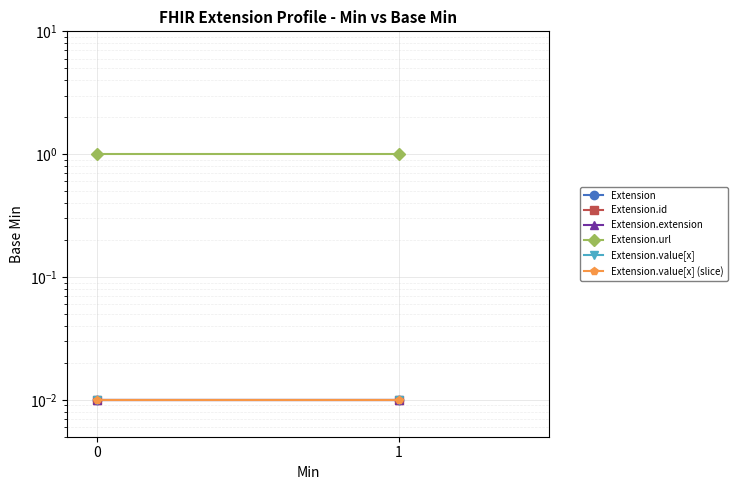

True or false: Extension.url has a value of 0.6 at 1.

False